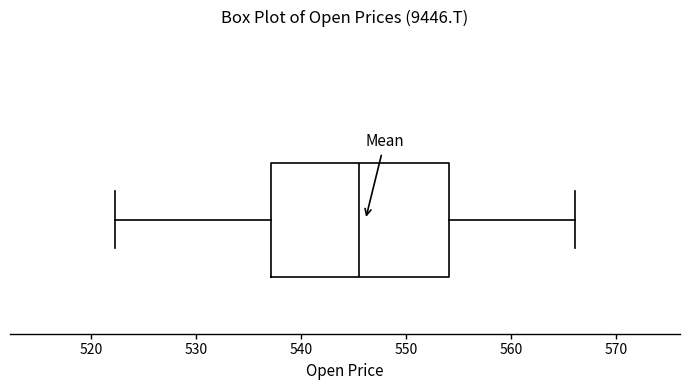

Read this box plot against the x-axis: the position of the median line, the range covered by the box, and the ends of both whiskers. The values are not printed on the chart, so give them approximately, as read against the axis.

median 546, box 537 to 554, whiskers 522 to 566